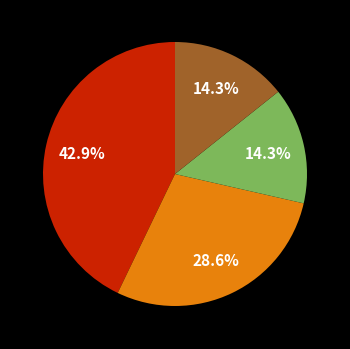

Does any single category account for the majority?

No